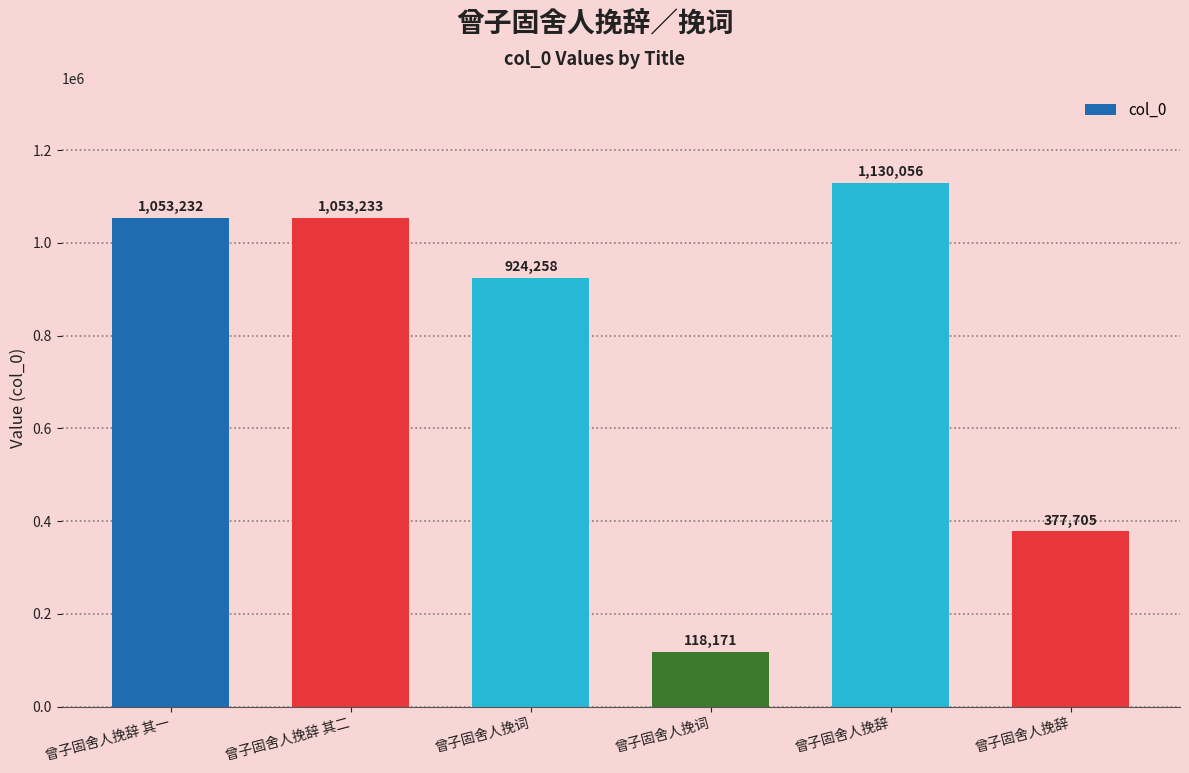

True or false: the data shows 789790 at 曾子固舍人挽辞.

False